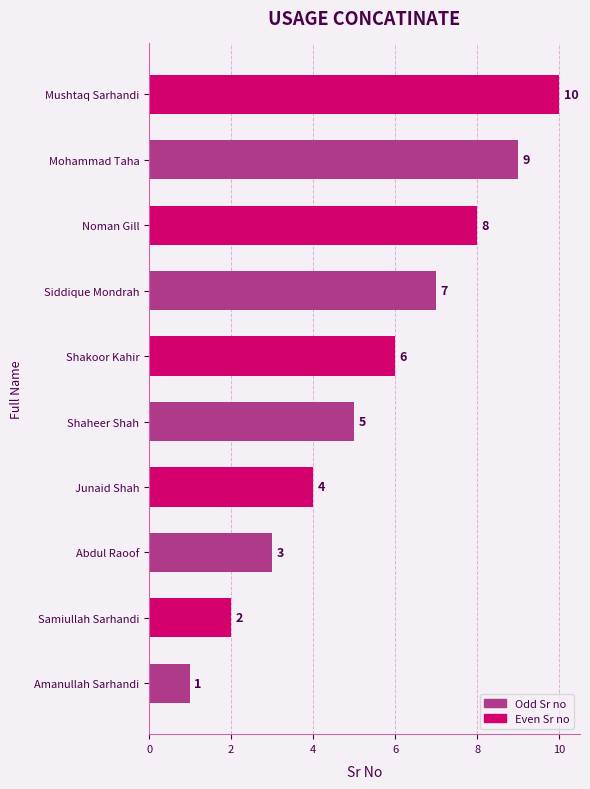

What is the sum of all values?

55